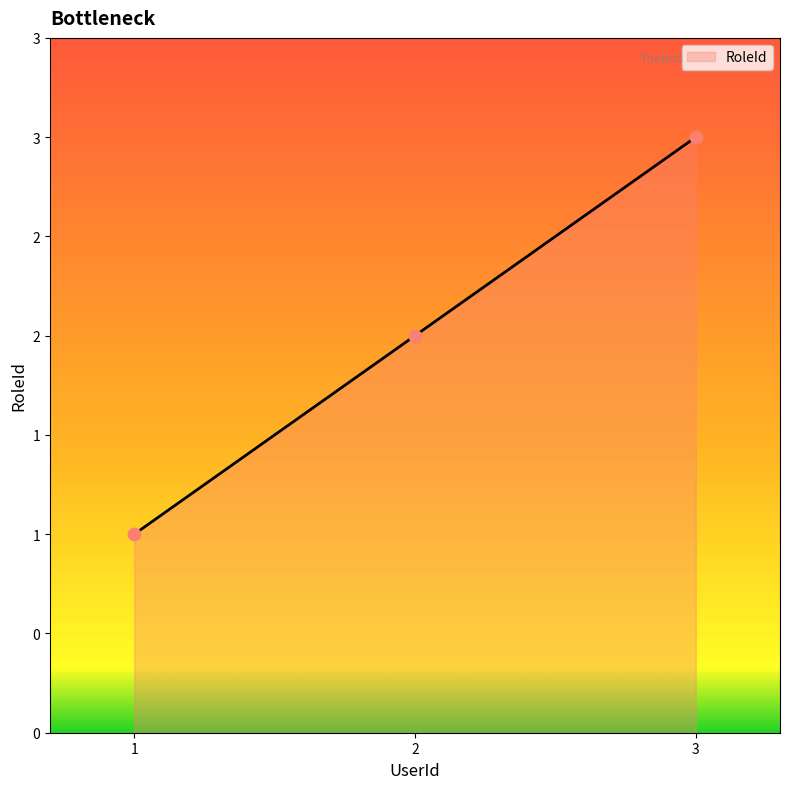

What is the change in value from 1 to 3?

+2